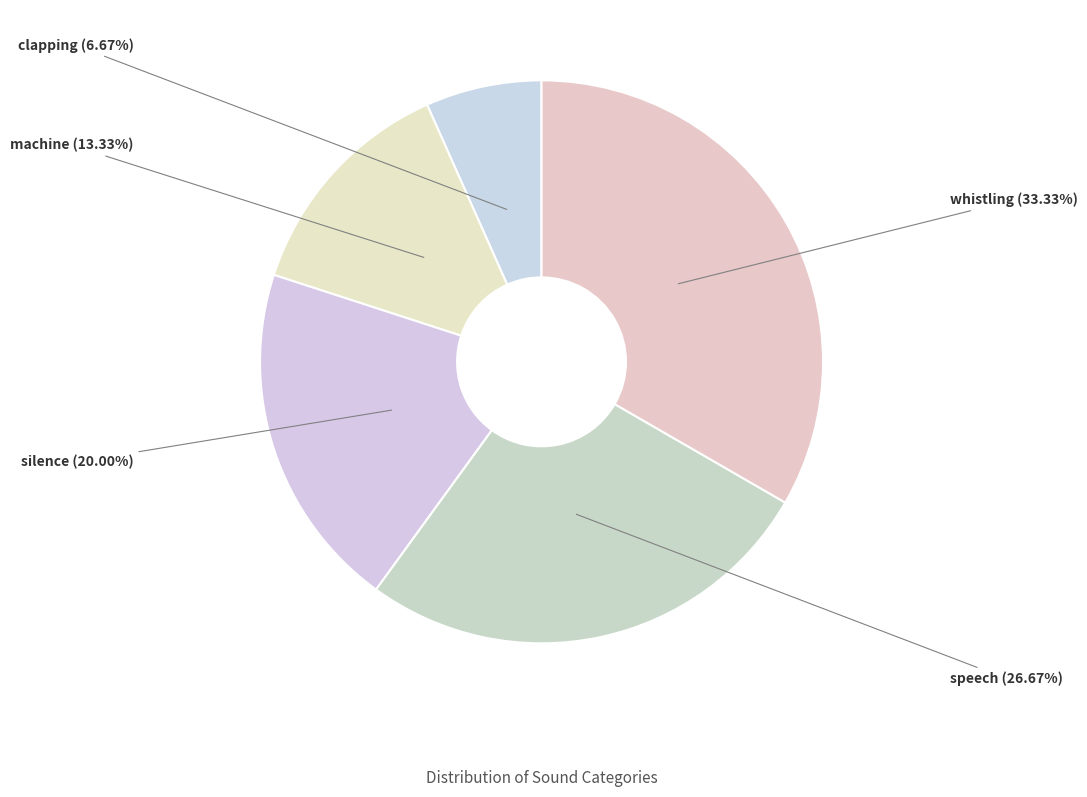

Rank the categories by value from lowest to highest.

clapping, machine, silence, speech, whistling